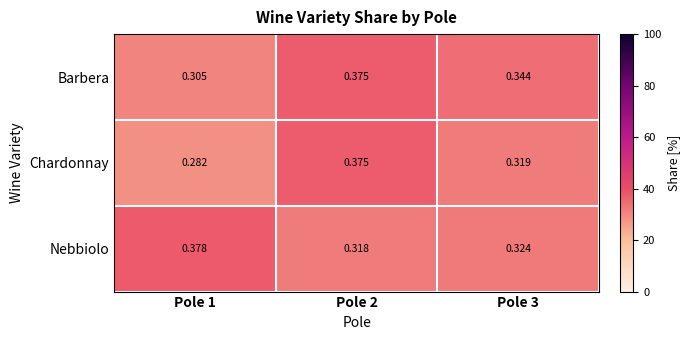

Which series has the largest range (max minus min)?

Chardonnay